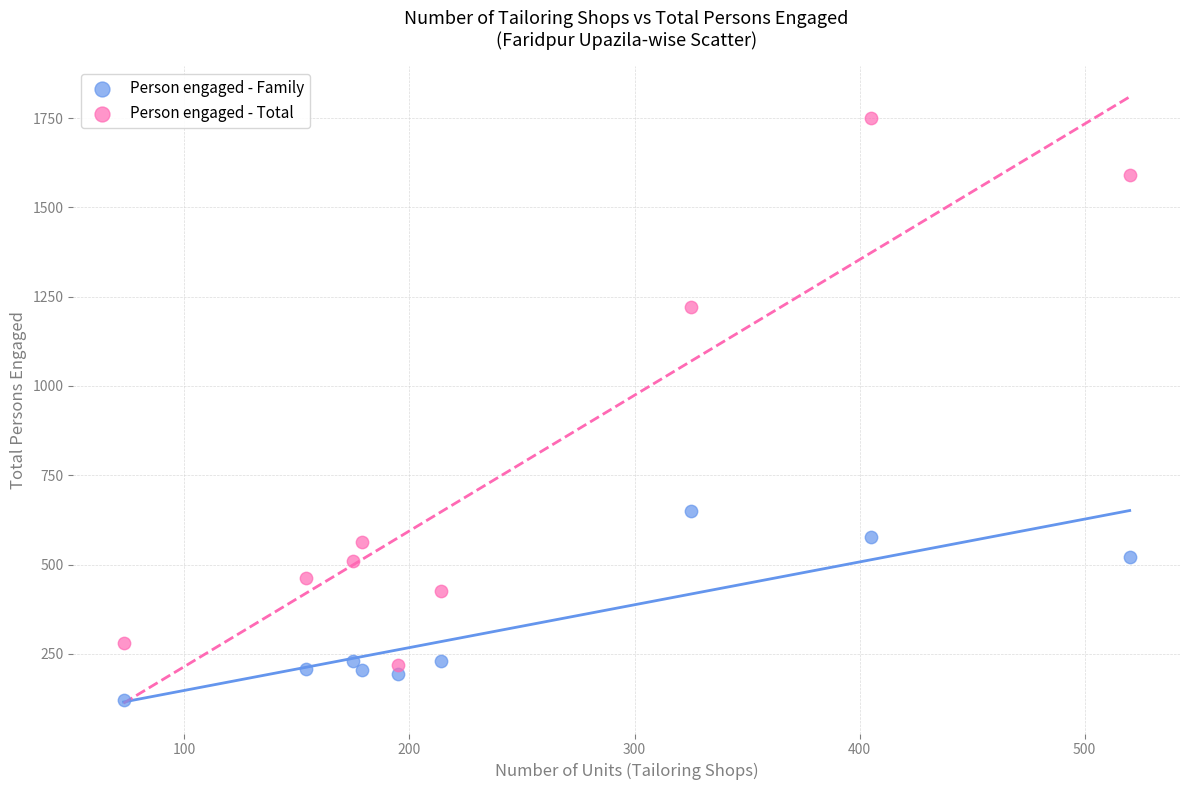

Which series contains the lowest Y value?

Person engaged - Family